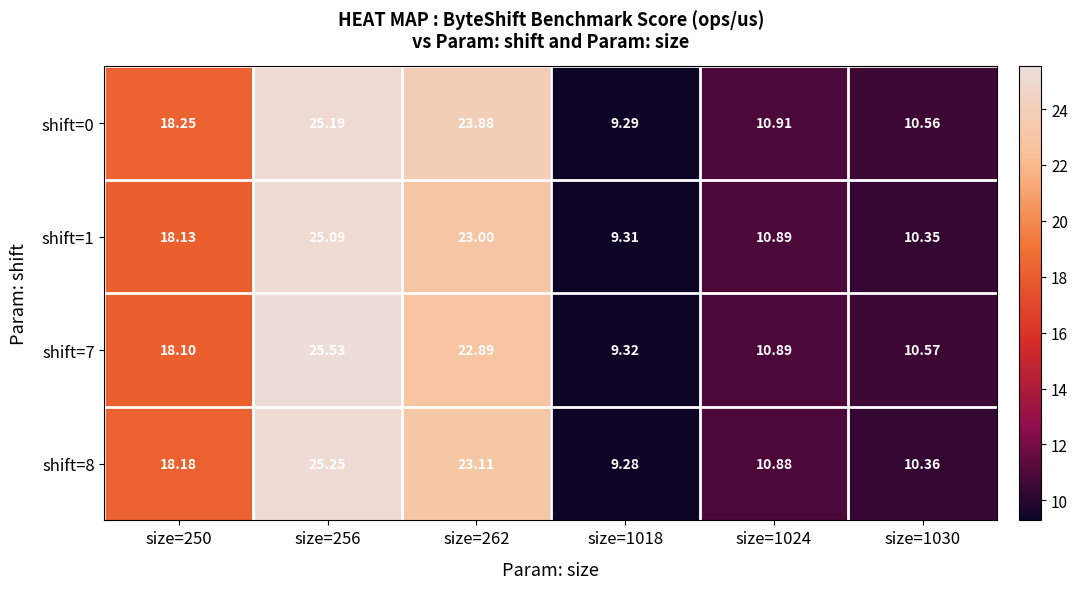

What is the total value across all series at size=1030?

41.8